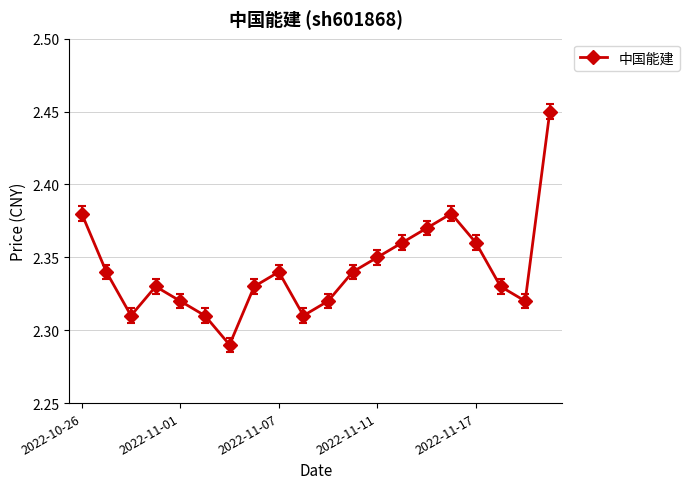

How many interior local valleys (lower than both neighbors) does the data have?

4